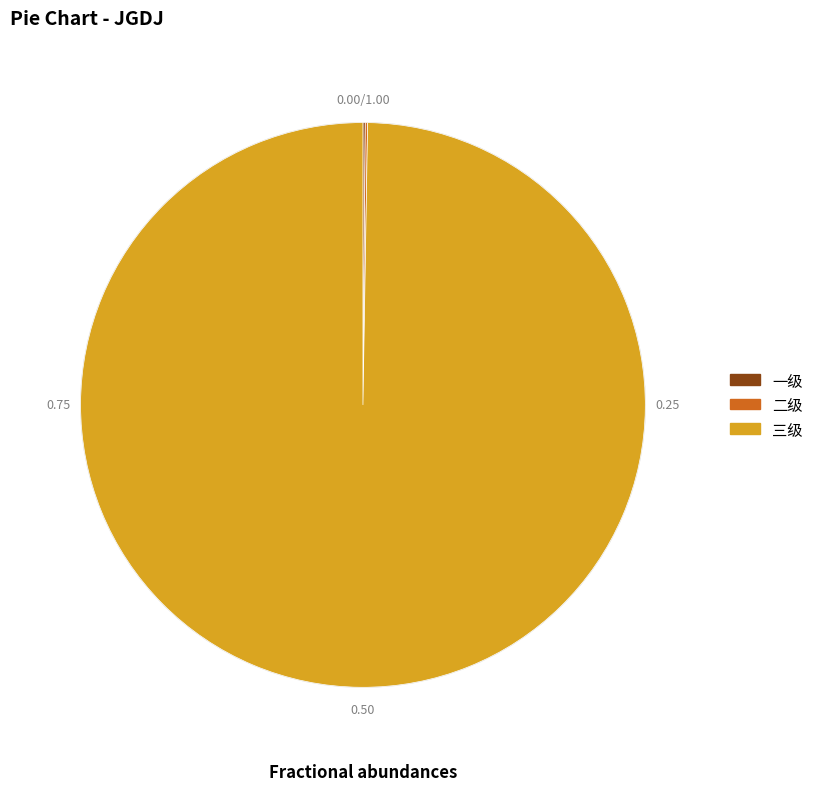

How many slices are in this pie chart?

3